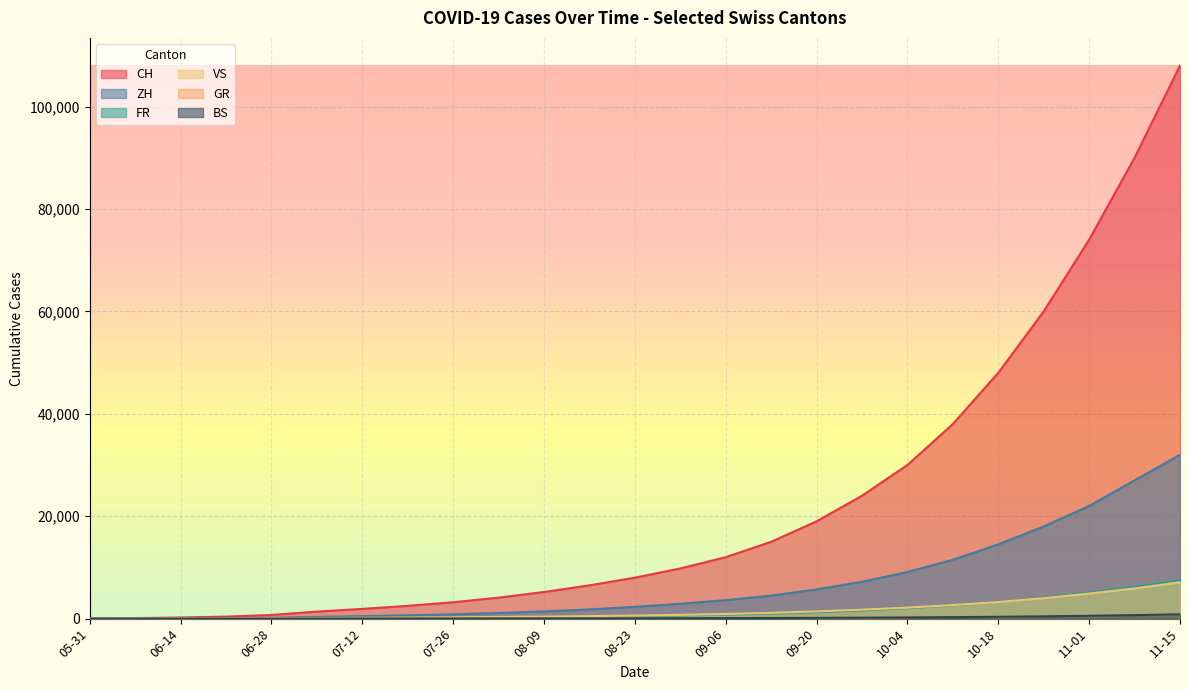

How many data points in BS are less than 68?

12